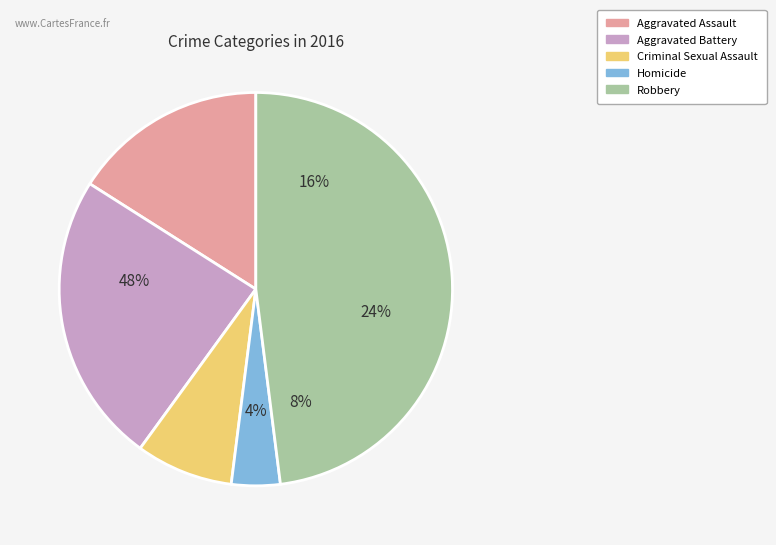

Between Criminal Sexual Assault and Robbery, which is larger?

Robbery